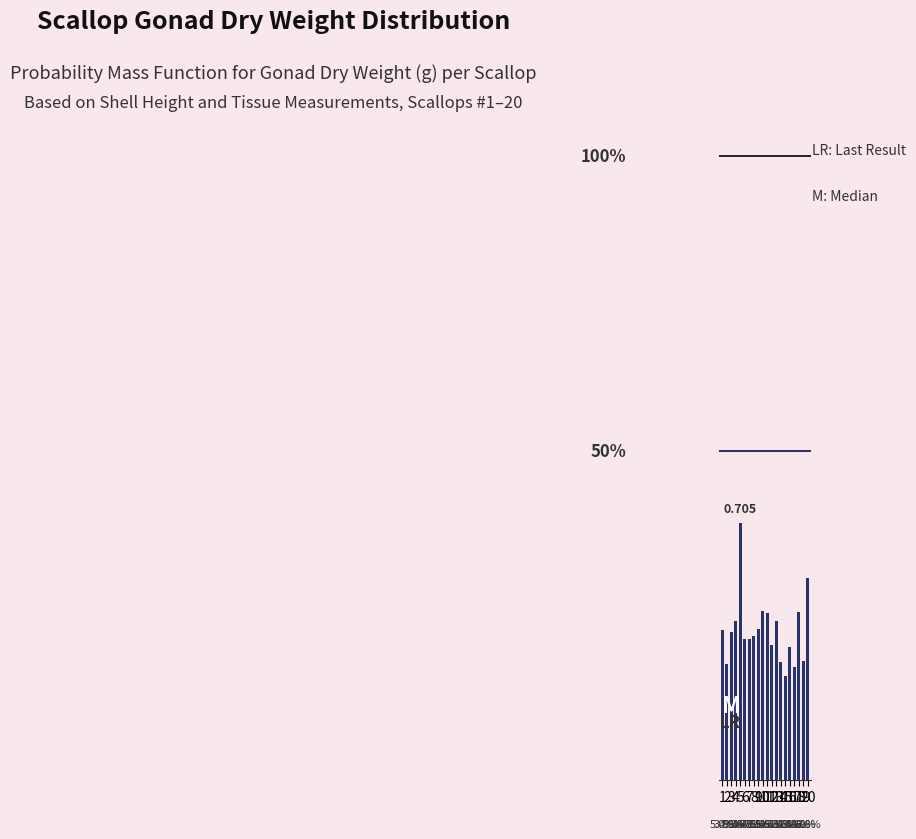

Count the values in the range 0 to 1.

20